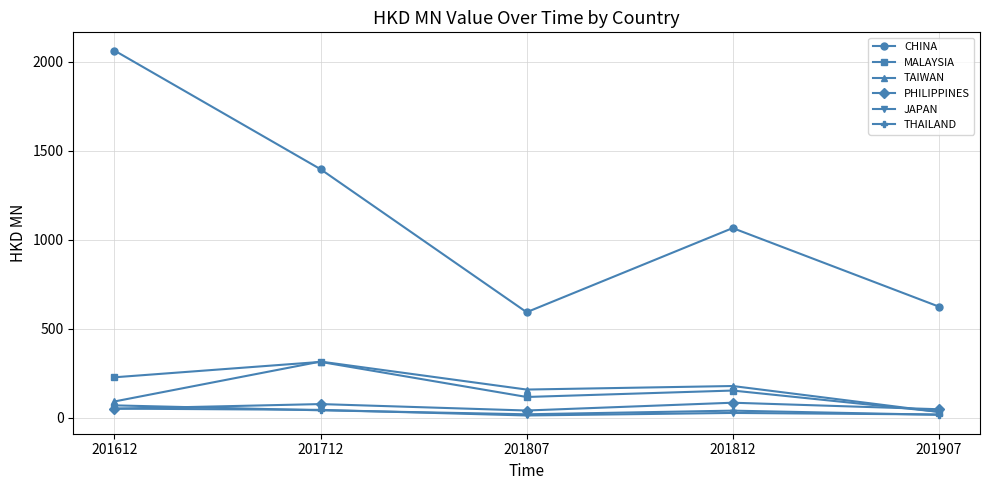

Is this an area chart (filled region under the line)?

No